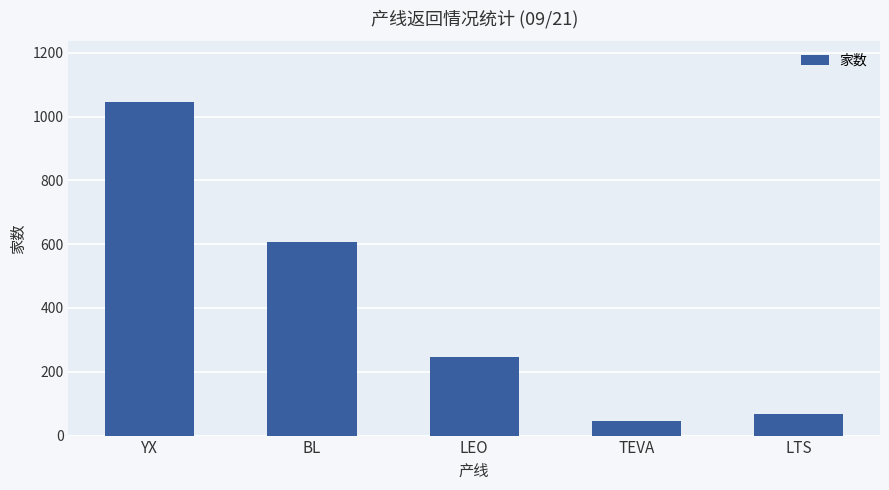

How many data points are less than 246?

2